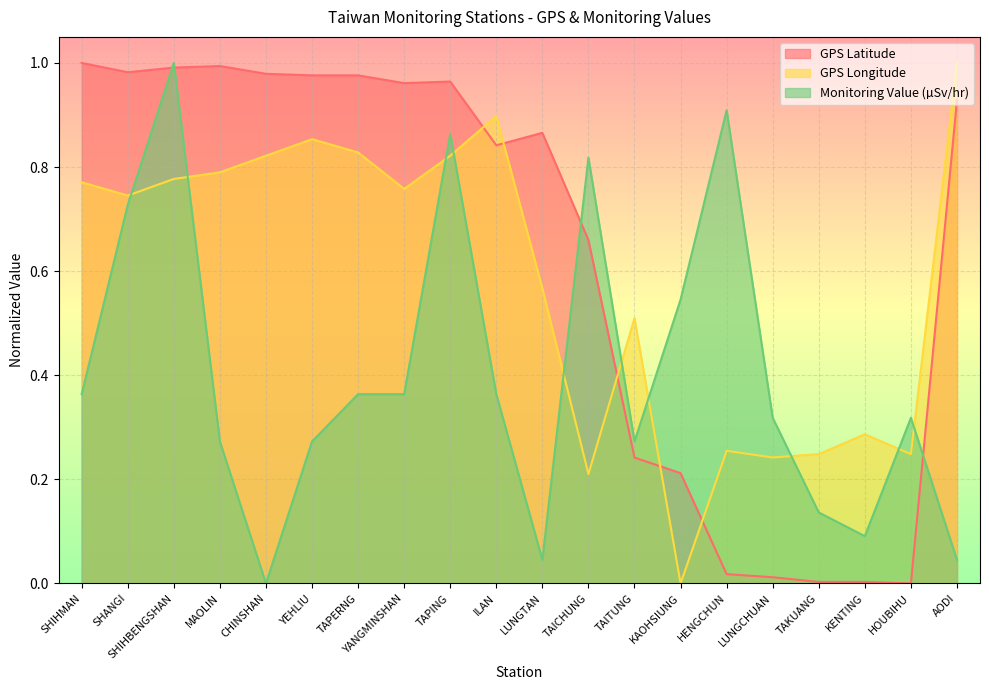

How many lines are shown in the chart?

3